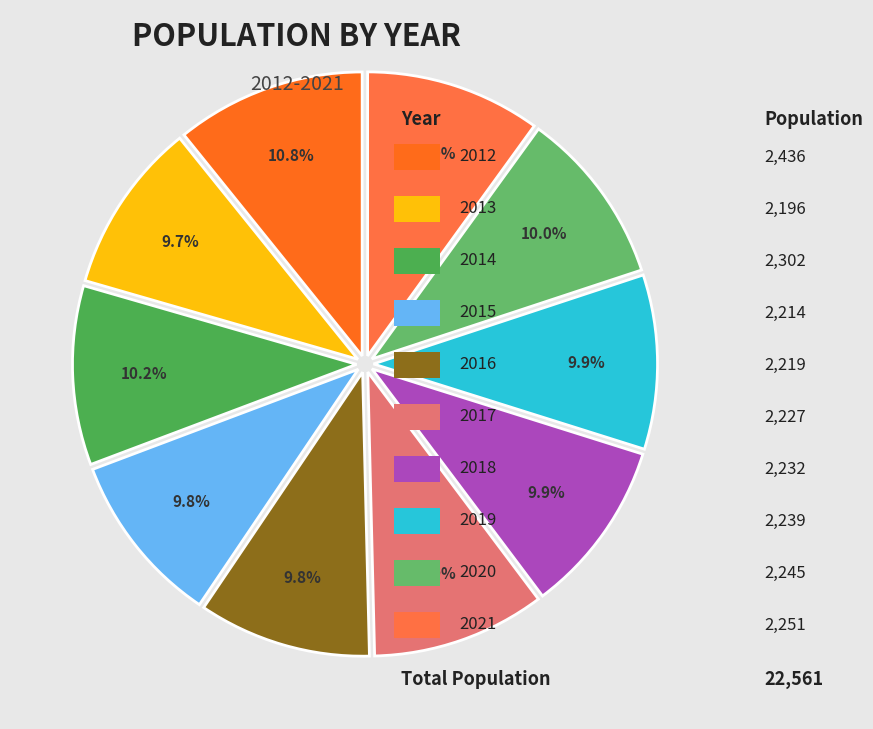

Count the number of slices in the pie.

10